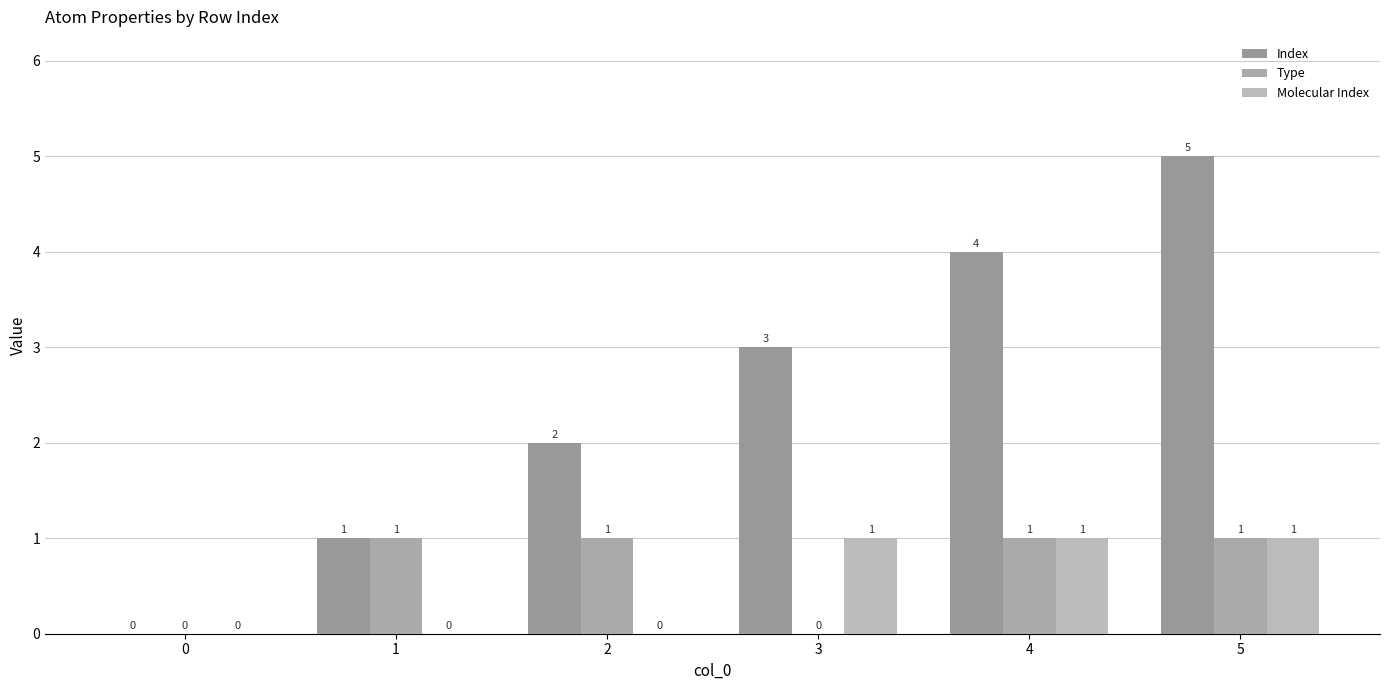

At which category is the sum across all series the highest?

5